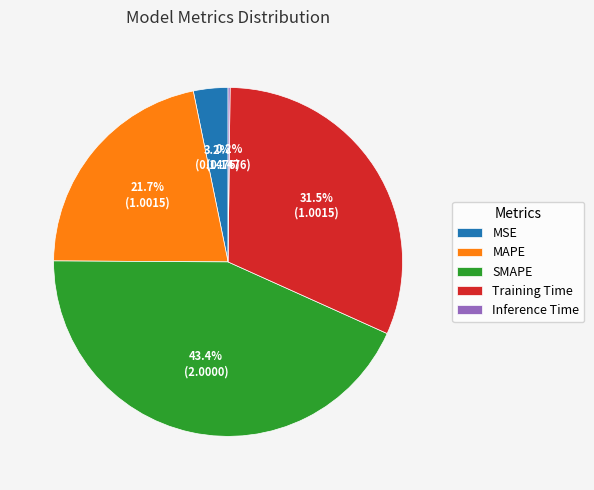

Do SMAPE and MSE together represent more than half of the pie?

No